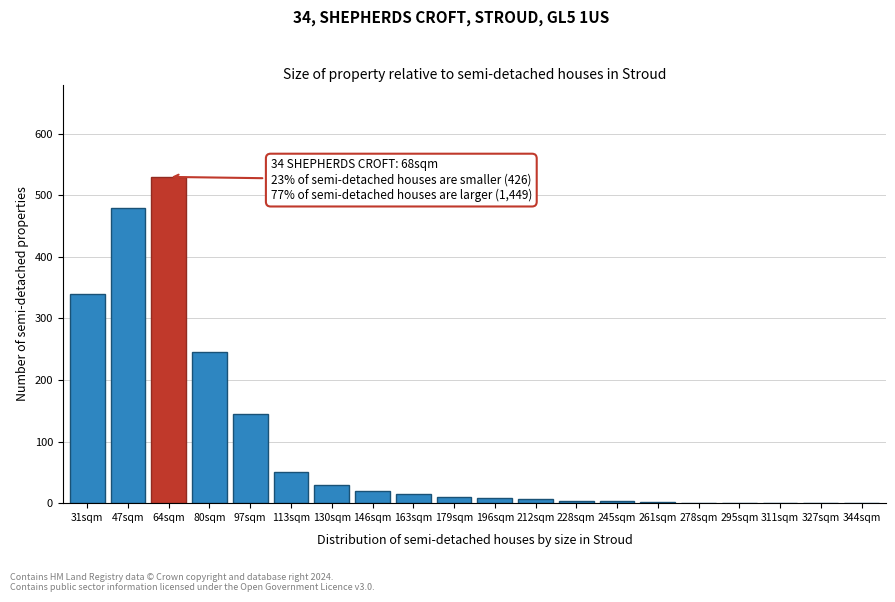

What is the sum of all values?

1893